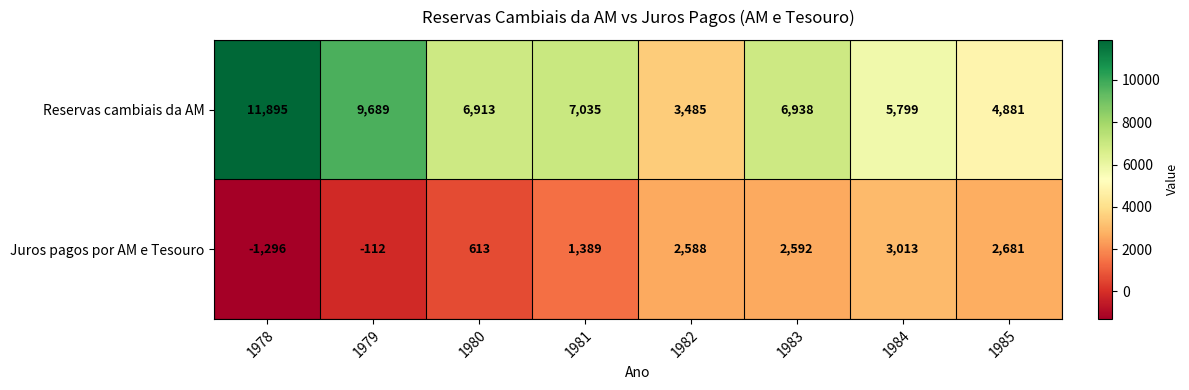

Reading left to right, what are all the values shown in this chart?

Reservas cambiais da AM: 11895	9689	6913	7035	3485	6938	5799	4881
Juros pagos por AM e Tesouro: -1296	-112	613	1389	2588	2592	3013	2681